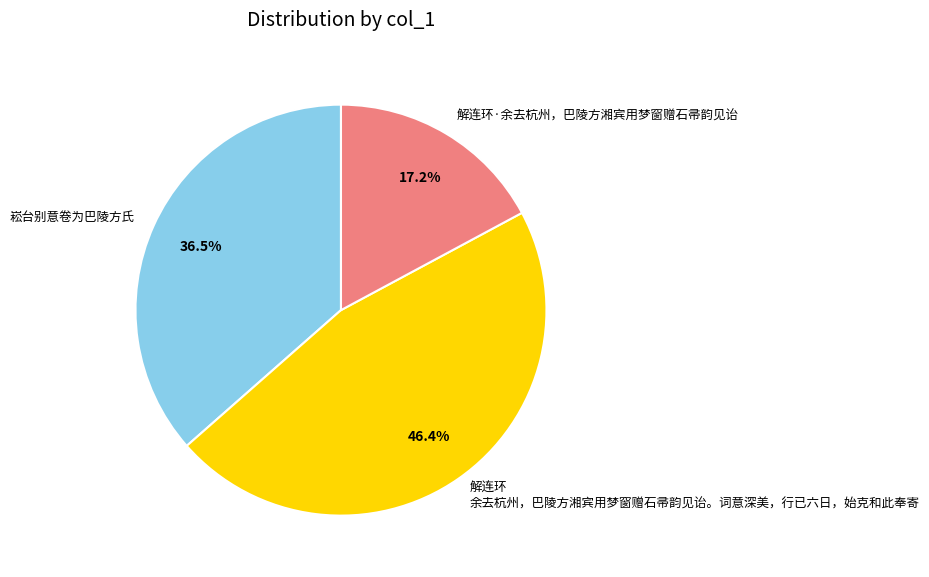

Is it true that 解连环·余去杭州，巴陵方湘宾用梦窗赠石帚韵见诒 is 17% of the pie?

True